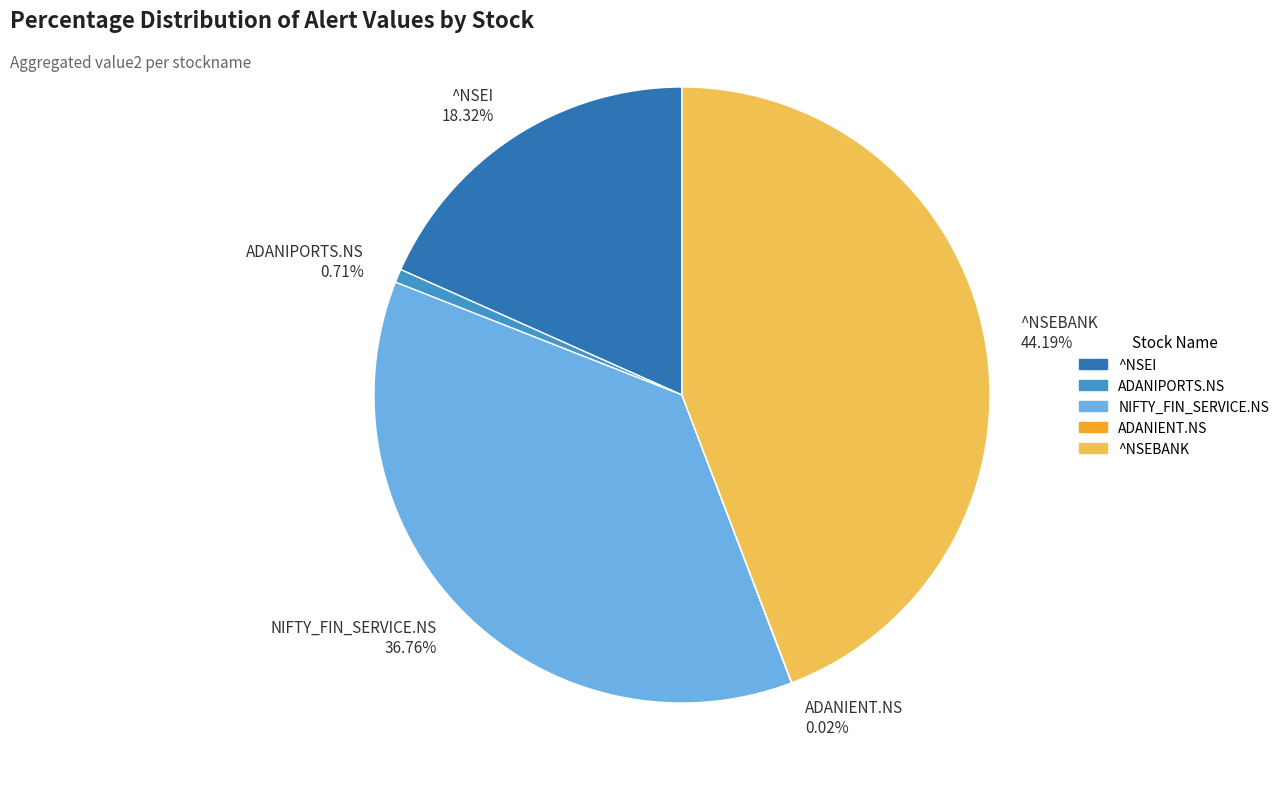

To the nearest percent, what is the difference between the largest and smallest slice percentages?

44%